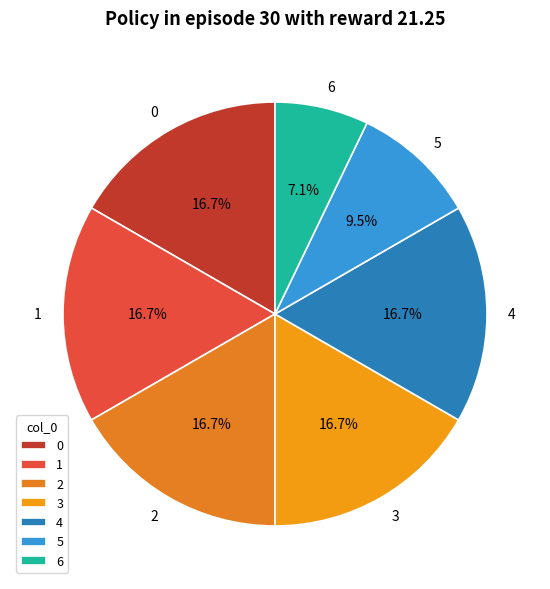

To the nearest percent, what is the average slice percentage?

14%